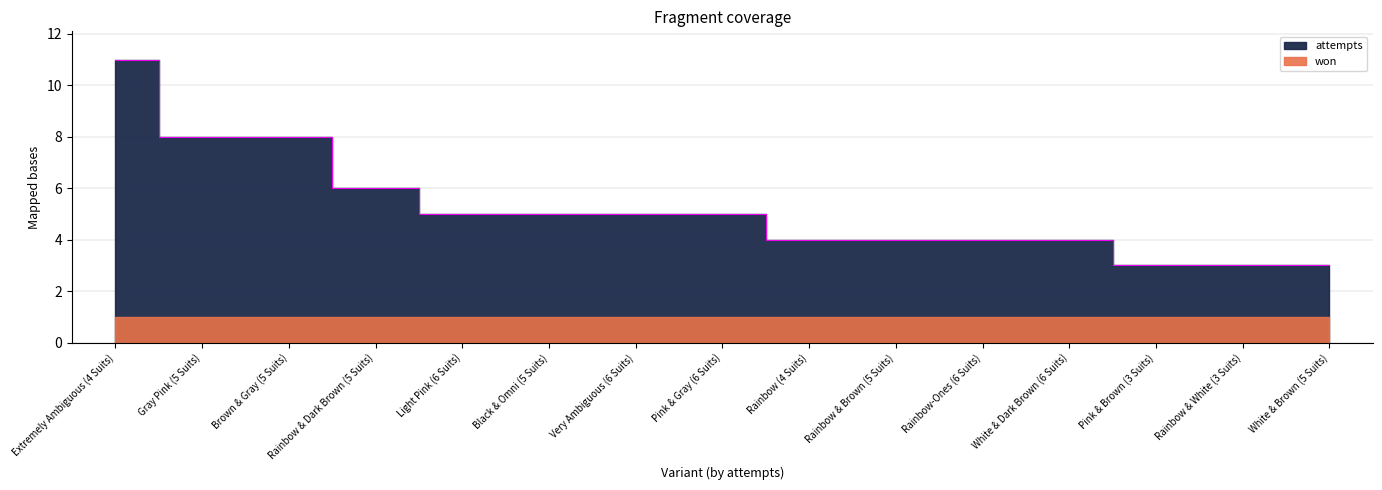

Rank the categories by value from lowest to highest.

Pink & Brown (3 Suits), Rainbow & White (3 Suits), White & Brown (5 Suits), Rainbow (4 Suits), Rainbow & Brown (5 Suits), Rainbow-Ones (6 Suits), White & Dark Brown (6 Suits), Light Pink (6 Suits), Black & Omni (5 Suits), Very Ambiguous (6 Suits), Pink & Gray (6 Suits), Rainbow & Dark Brown (5 Suits), Gray Pink (5 Suits), Brown & Gray (5 Suits), Extremely Ambiguous (4 Suits)